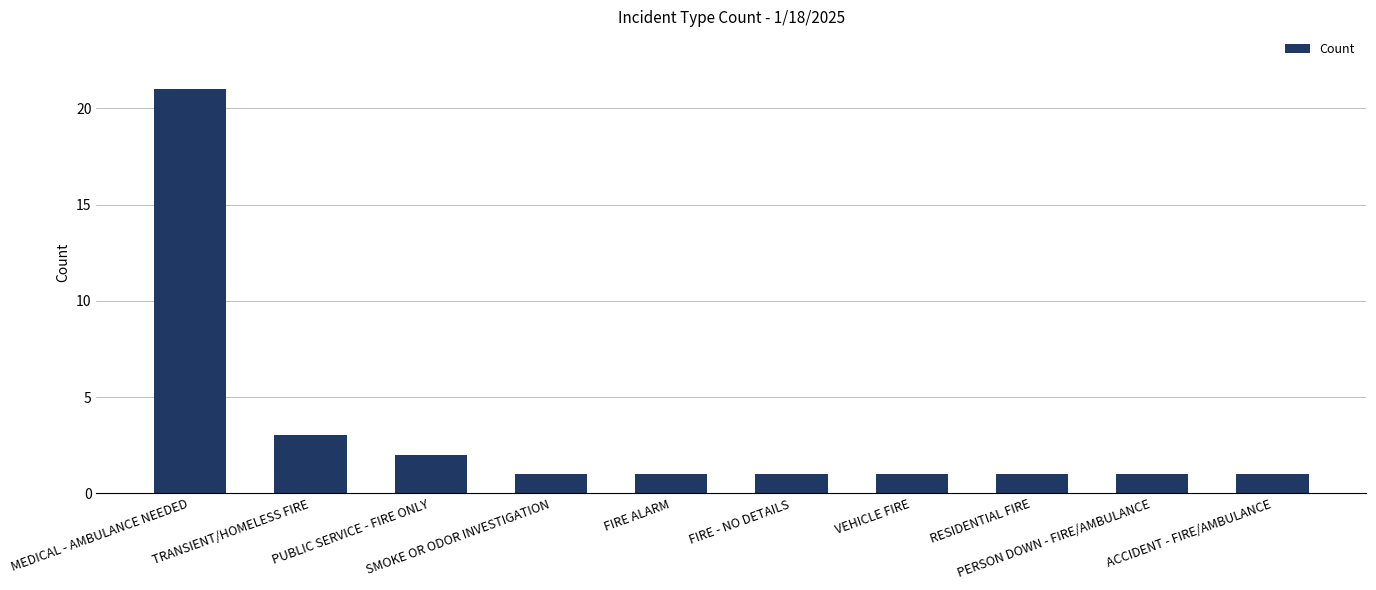

Does the chart contain any negative values?

No